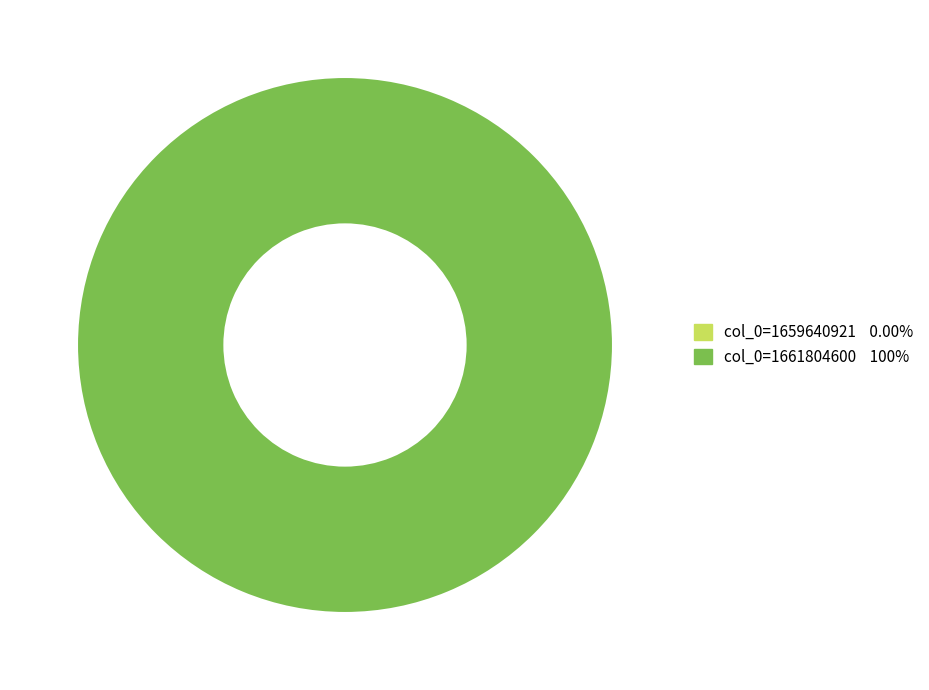

To the nearest percent, what is the difference between the col_0=1659640921 and col_0=1661804600 slice percentages?

100%